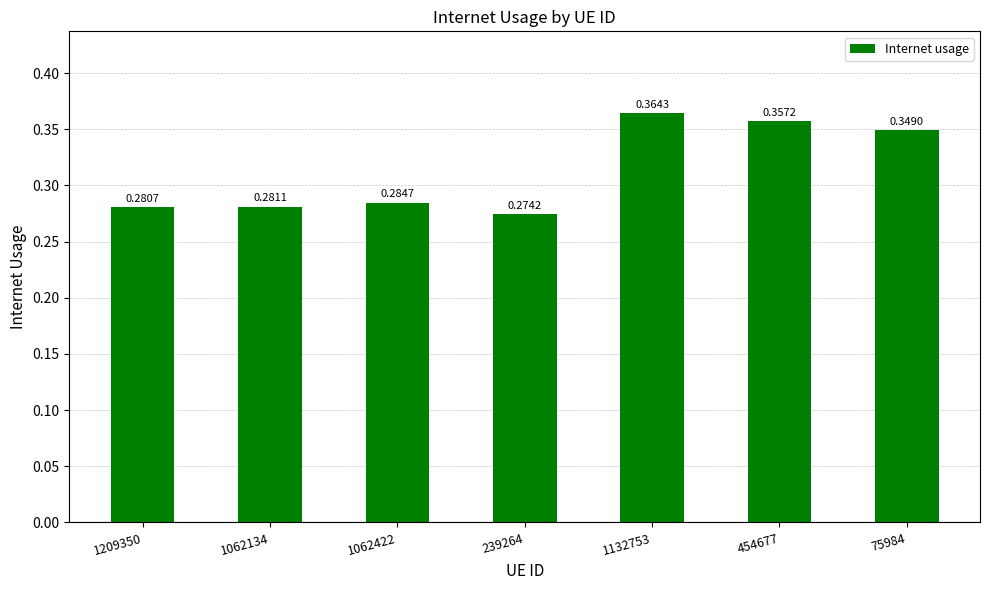

What is the sum of the values at 1062134 and 1132753?

0.6